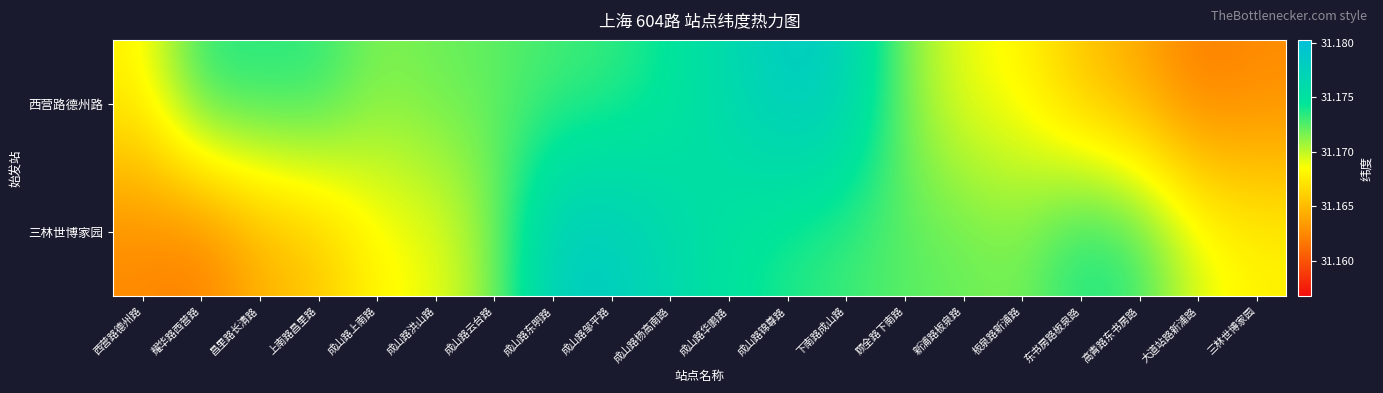

Reading left to right, list all the values displayed in this chart.

西营路德州路: 西营路德州路=31.2	耀华路西营路=31.2	昌里路长清路=31.2	上南路昌里路=31.2	成山路上南路=31.2	成山路洪山路=31.2	成山路云台路=31.2	成山路东明路=31.2	成山路邹平路=31.2	成山路杨高南路=31.2	成山路华鹏路=31.2	成山路锦尊路=31.2	下南路成山路=31.2	顾全路下南路=31.2	新浦路板泉路=31.2	板泉路新浦路=31.2	东书房路板泉路=31.2	高青路东书房路=31.2	大道站路新浦路=31.2	三林世博家园=31.2
三林世博家园: 西营路德州路=31.2	耀华路西营路=31.2	昌里路长清路=31.2	上南路昌里路=31.2	成山路上南路=31.2	成山路洪山路=31.2	成山路云台路=31.2	成山路东明路=31.2	成山路邹平路=31.2	成山路杨高南路=31.2	成山路华鹏路=31.2	成山路锦尊路=31.2	下南路成山路=31.2	顾全路下南路=31.2	新浦路板泉路=31.2	板泉路新浦路=31.2	东书房路板泉路=31.2	高青路东书房路=31.2	大道站路新浦路=31.2	三林世博家园=31.2